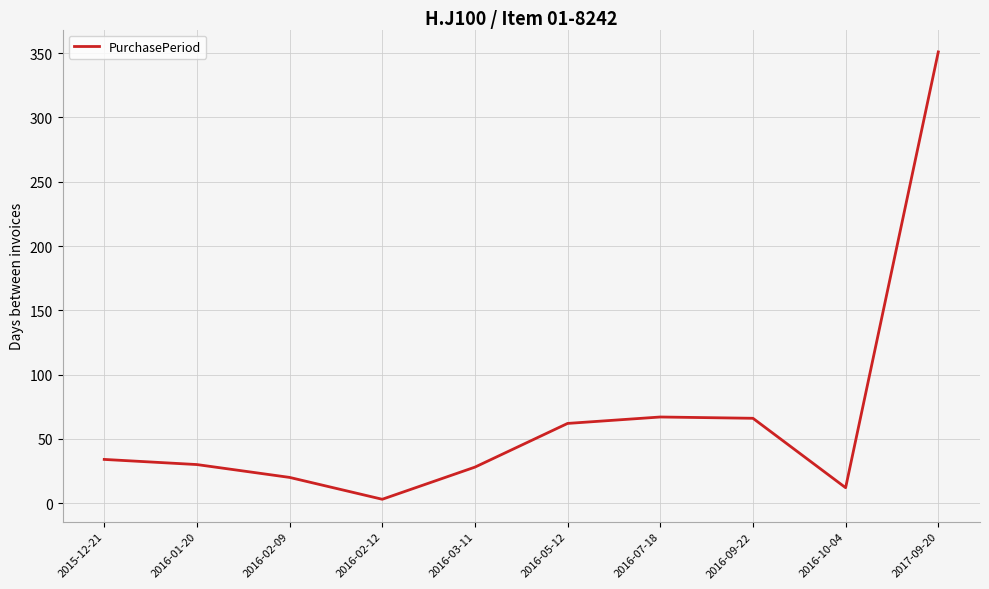

At which category does the chart reach its peak across all series?

2017-09-20